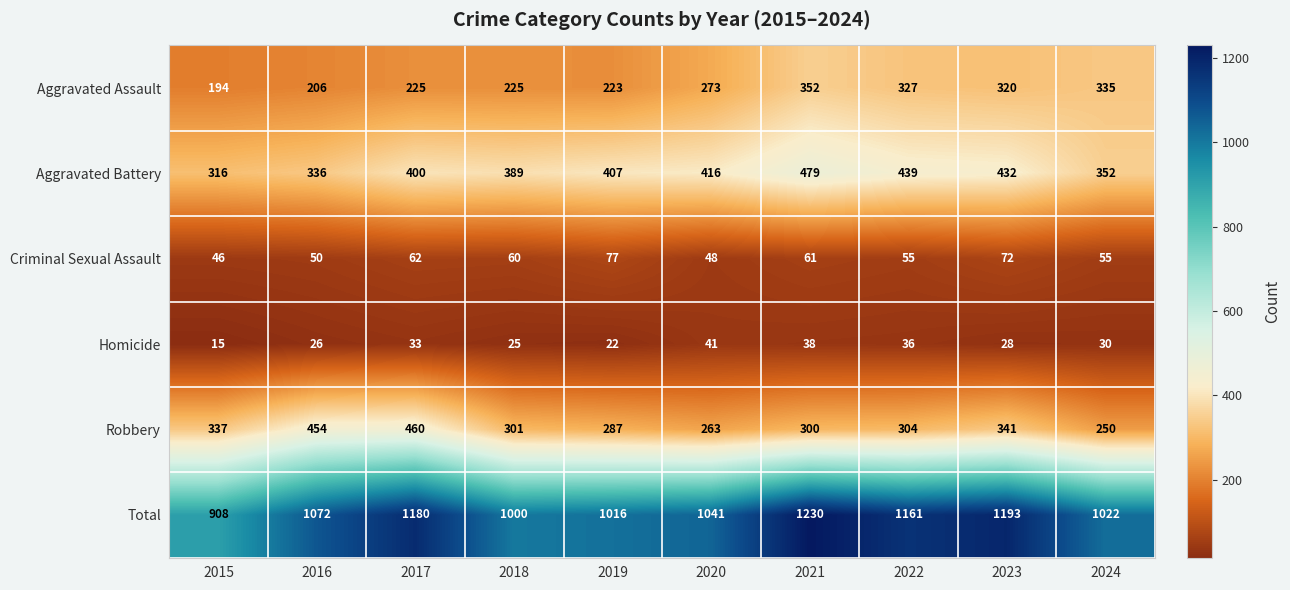

The Criminal Sexual Assault series shows 55 at 2024. True or false?

True